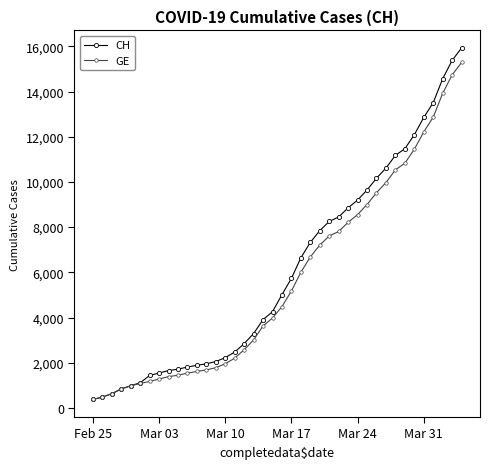

What is the difference between the maximum and minimum values in the CH series?

15551